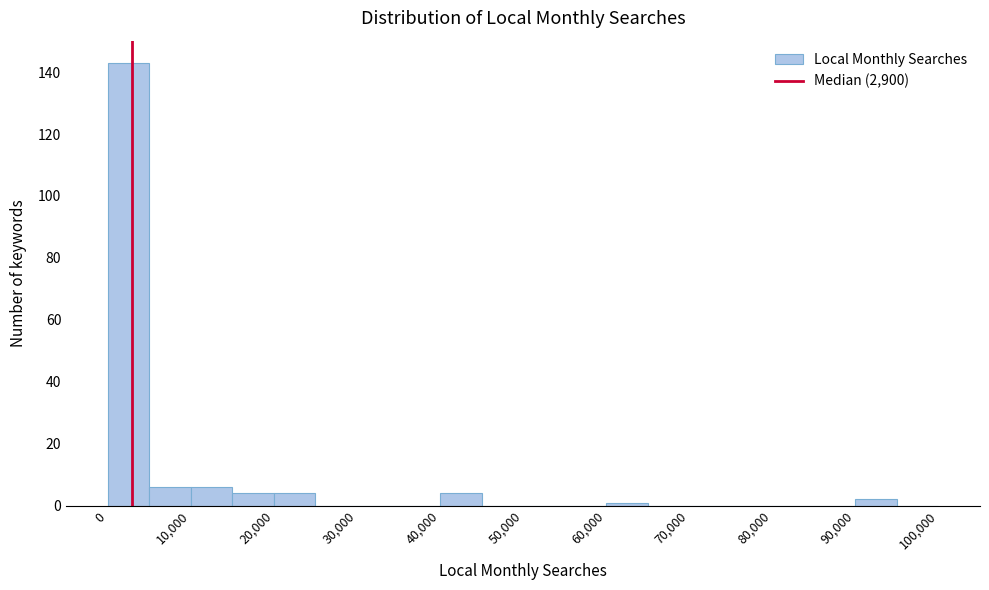

What is the height of the bar covering 40000 to 45000 on the x-axis? The values are not printed on the chart, so give them approximately, as read against the axis.

4